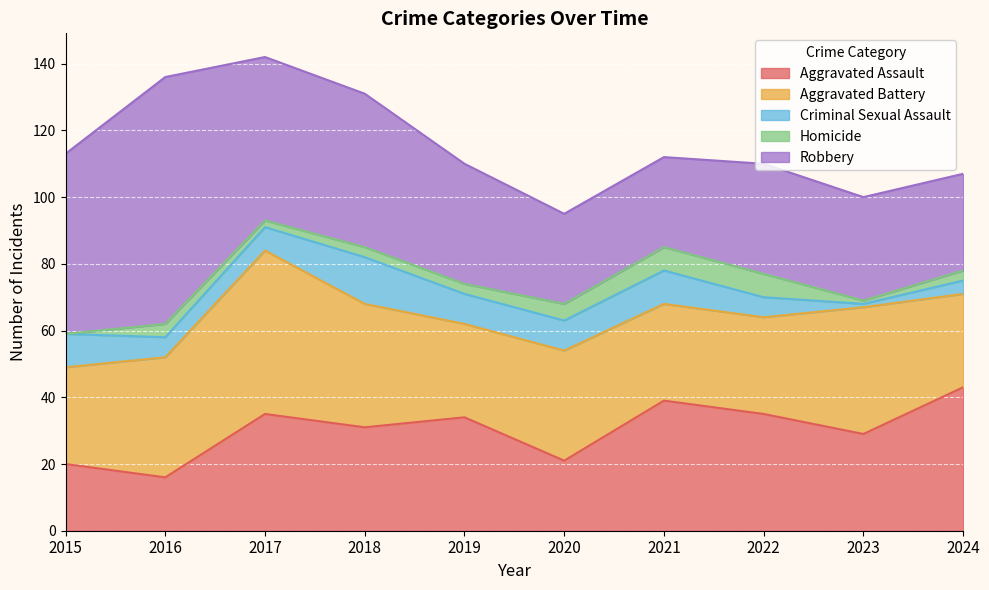

What is the difference between the maximum and second lowest values in the Aggravated Assault series?

23